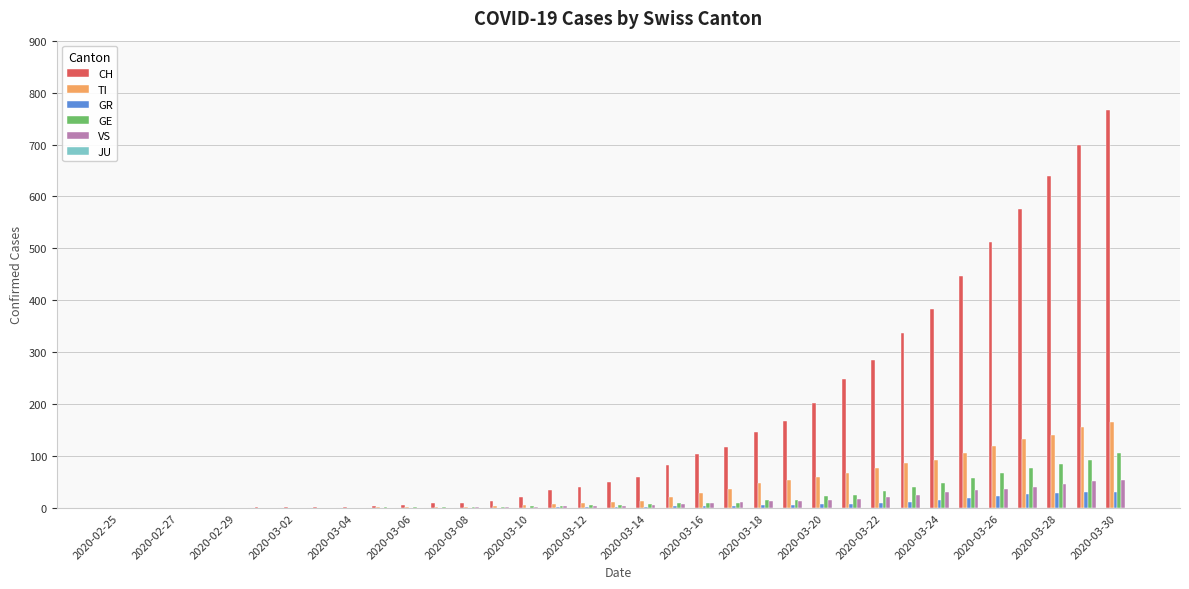

What is the maximum value for TI?

165